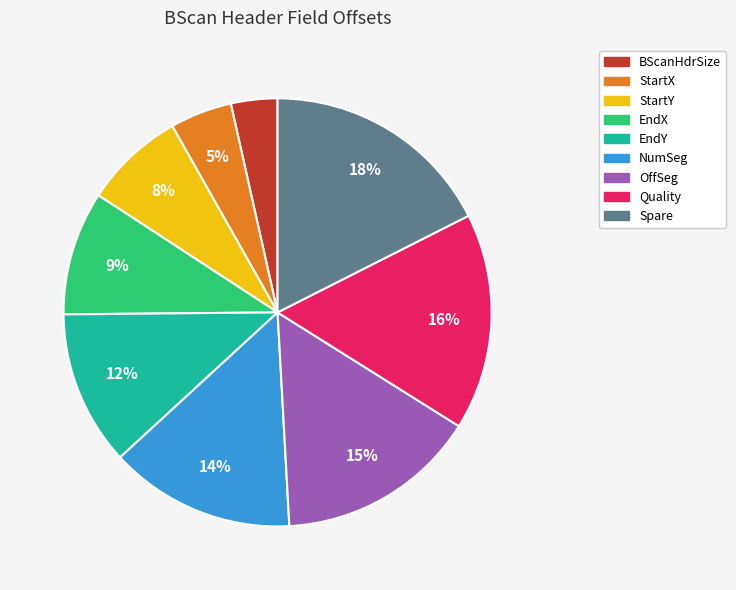

Does any single category account for the majority?

No